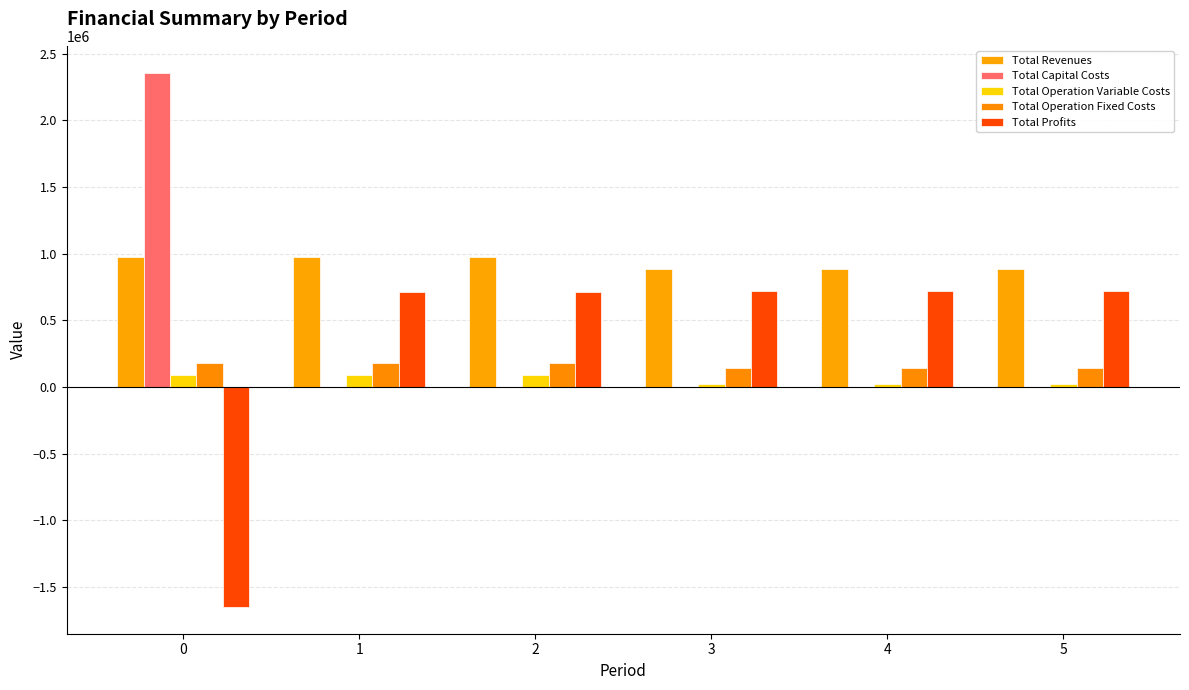

Reading right to left, transcribe all the data shown in this chart.

Total Revenues: 5=886228.1	4=886228.1	3=886228.1	2=976017.2	1=976017.2	0=976017.2
Total Capital Costs: 5=0.0	4=0.0	3=0.0	2=0.0	1=0.0	0=2357973.0
Total Operation Variable Costs: 5=21523.6	4=21523.6	3=21523.6	2=87368.9	1=87635.5	0=87901.7
Total Operation Fixed Costs: 5=145295.8	4=145295.8	3=145295.8	2=178923.4	1=178923.4	0=178923.4
Total Profits: 5=719408.8	4=719408.8	3=719408.8	2=709724.9	1=709458.3	0=-1648780.9